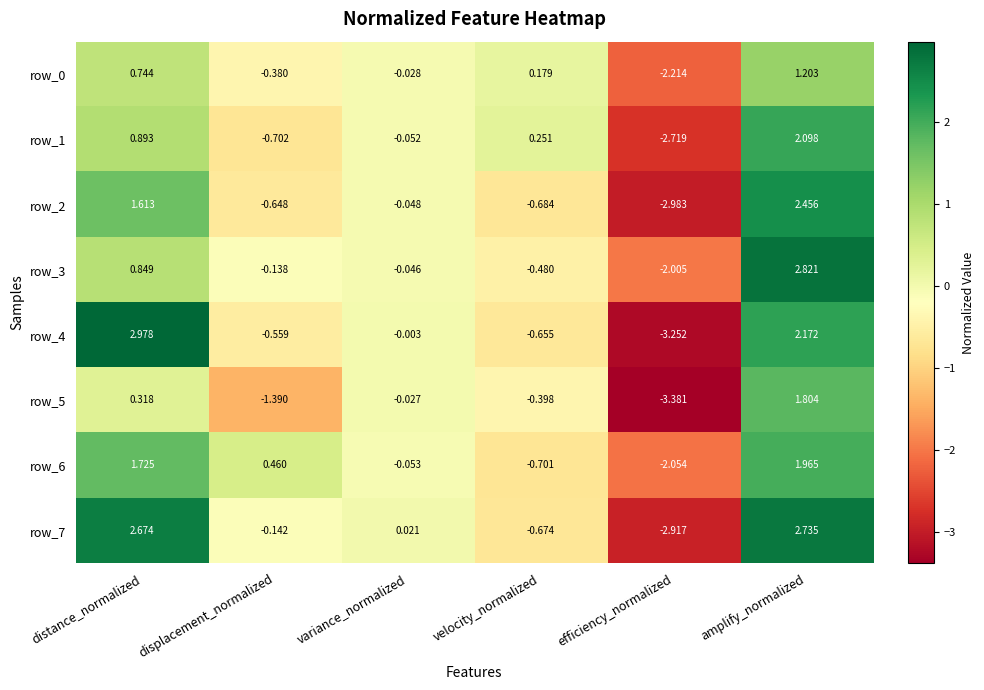

True or false: row_0 has a value of -3.1 at efficiency_normalized.

False